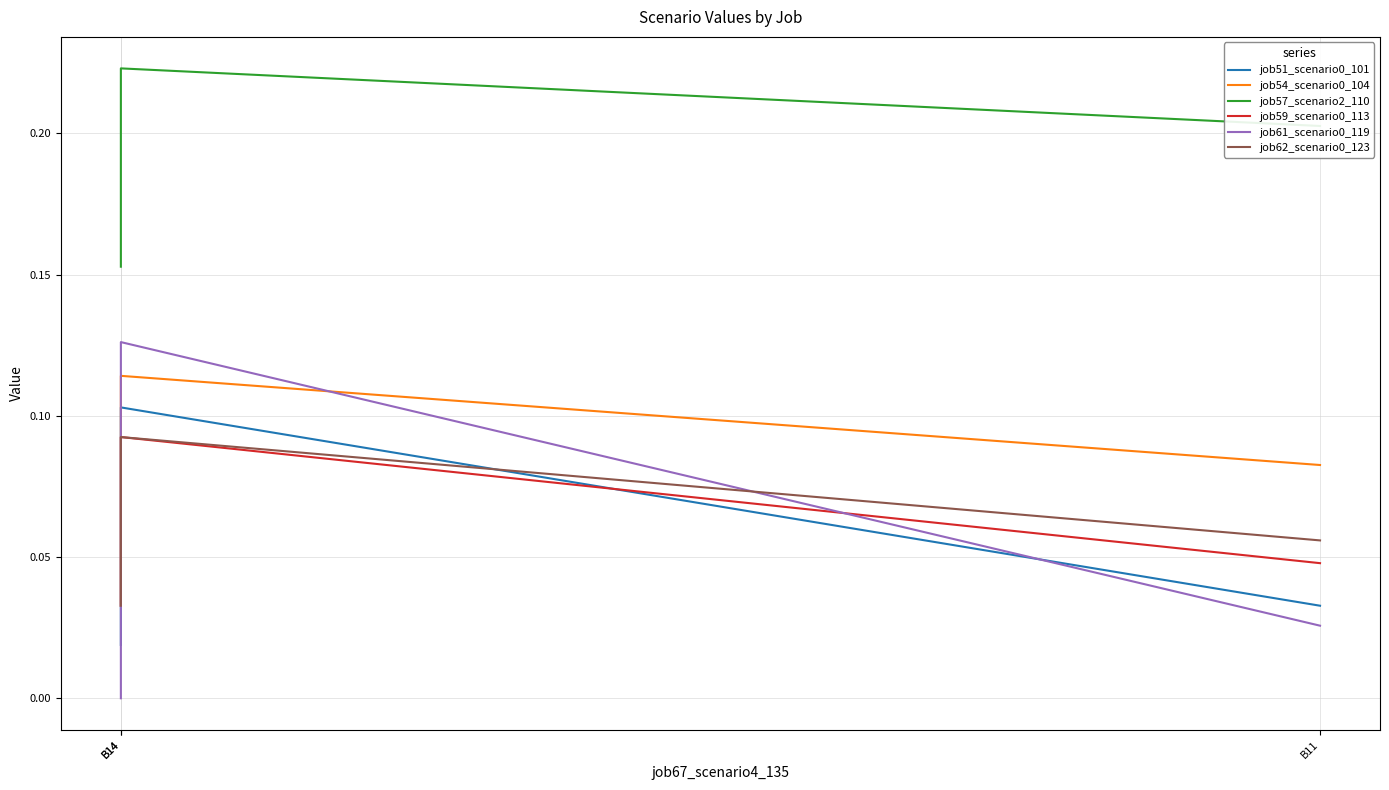

What is the spread (max minus min) of values at B14?

0.2